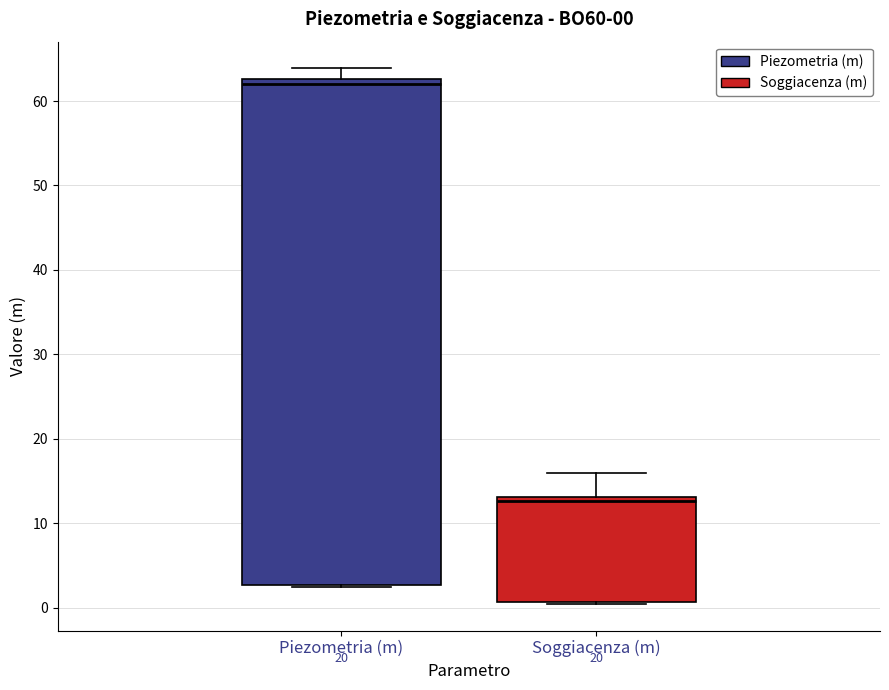

Which box's median line is the highest?

Piezometria (m)